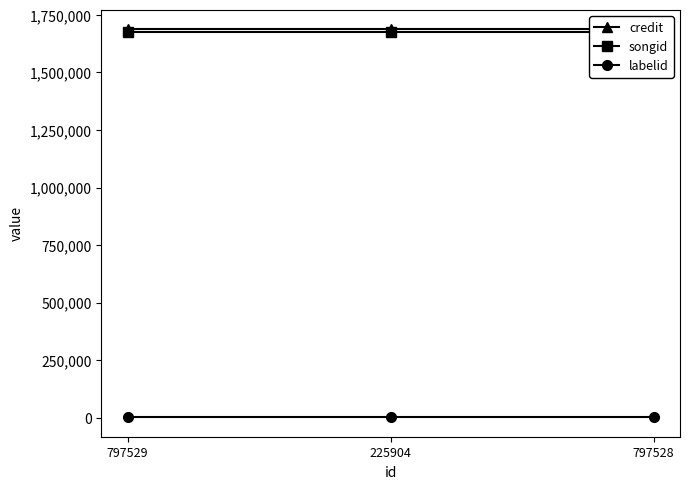

Between 797529 and 225904, which series saw the biggest shift?

credit